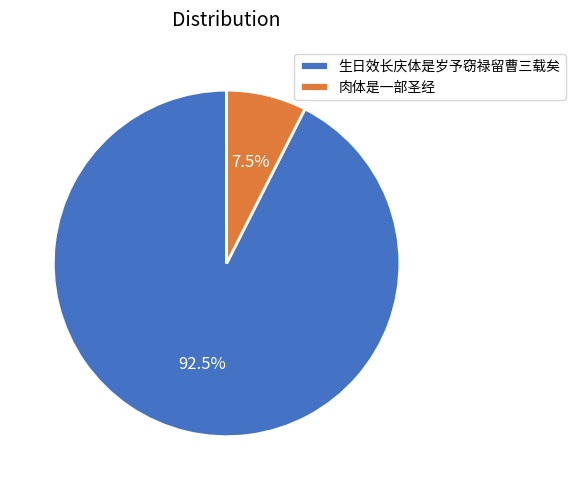

Which has a higher value, 生日效长庆体是岁予窃禄留曹三载矣 or 肉体是一部圣经?

生日效长庆体是岁予窃禄留曹三载矣